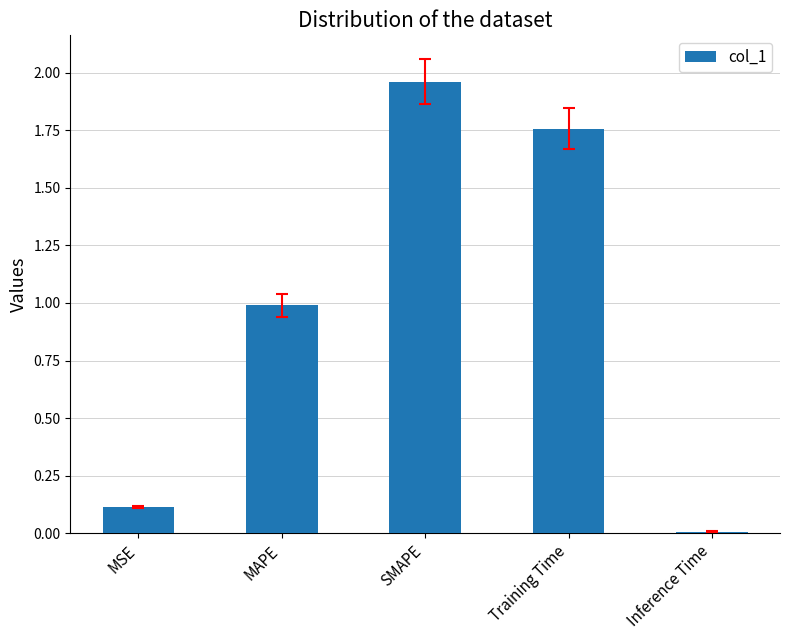

Which label corresponds to the smallest value in the chart?

Inference Time